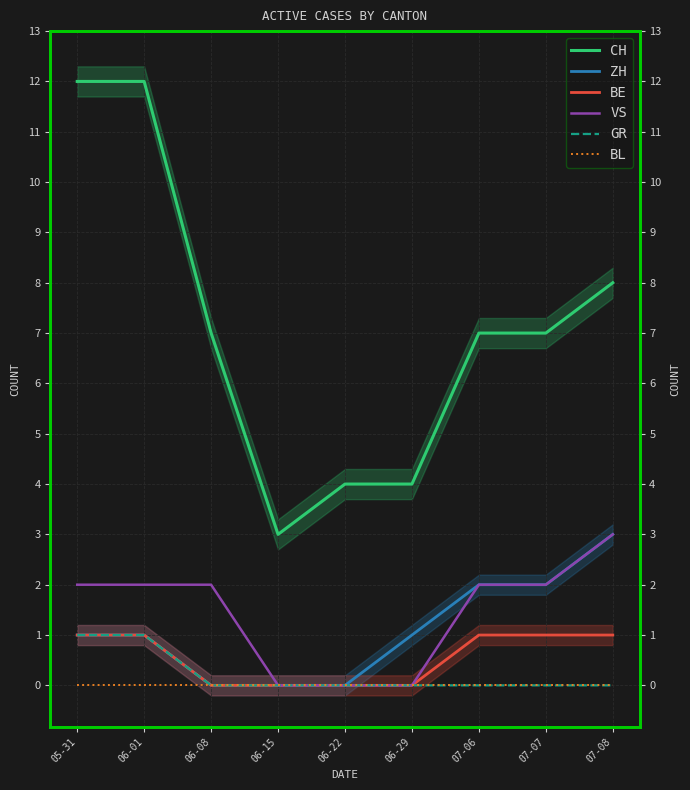

Is it true that BE equals 1 at 07-07?

False